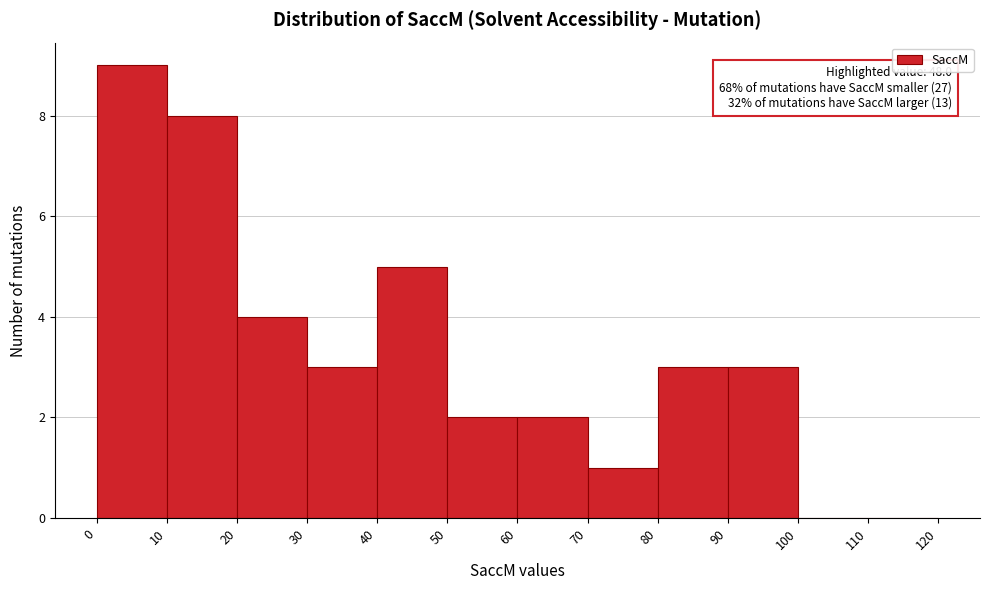

Which range on the x-axis has the tallest bar?

0 to 10